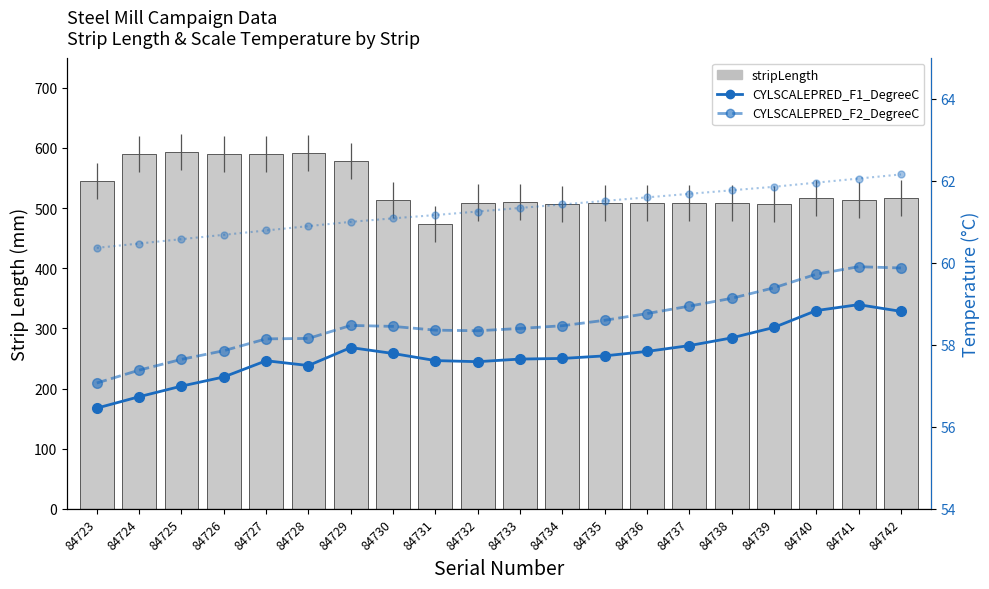

What is the average value of the stripLength series?

533.8